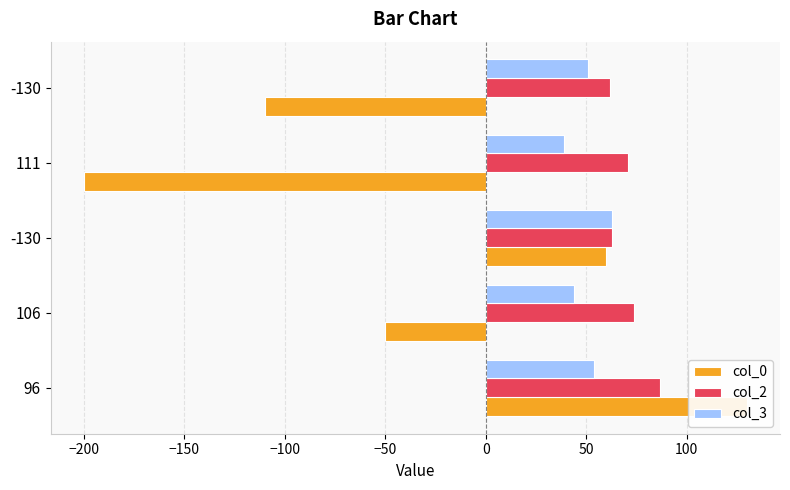

What is the spread (max minus min) of values at -130?

3